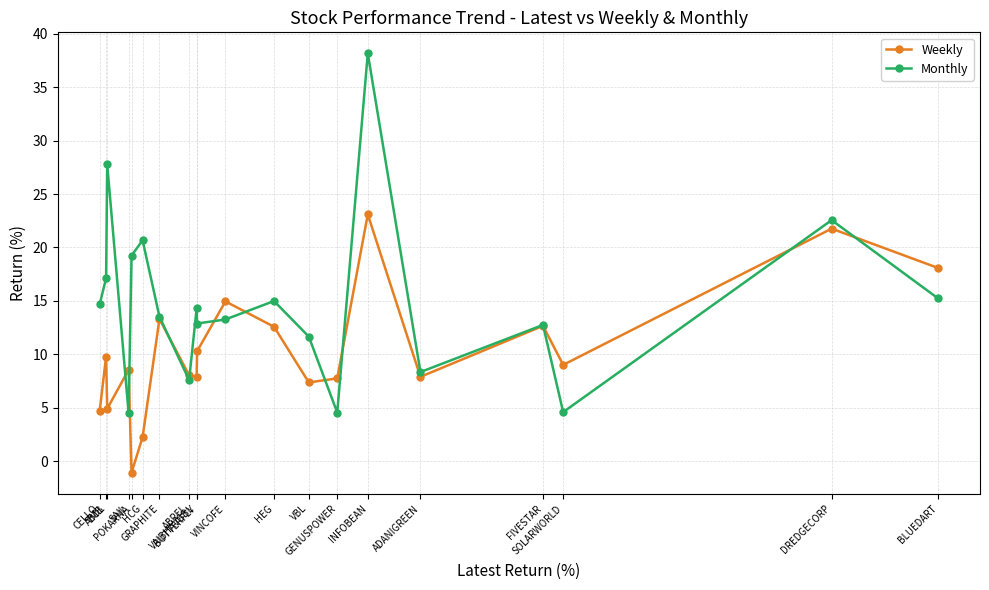

At which label is Monthly closest to 21?

HCG